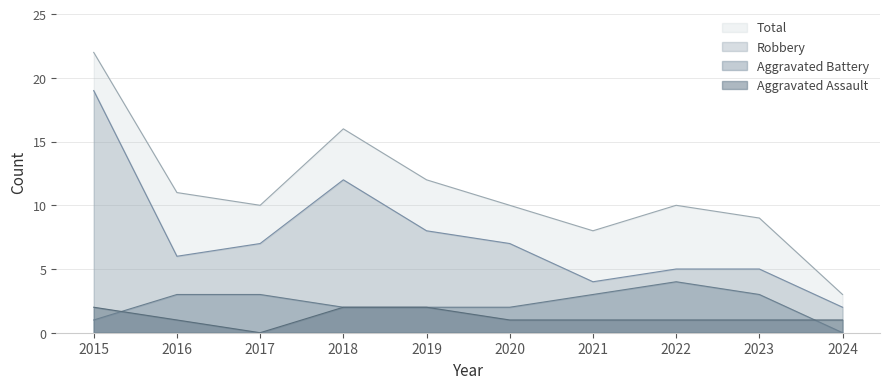

True or false: Aggravated Battery and Total cross at least once.

False